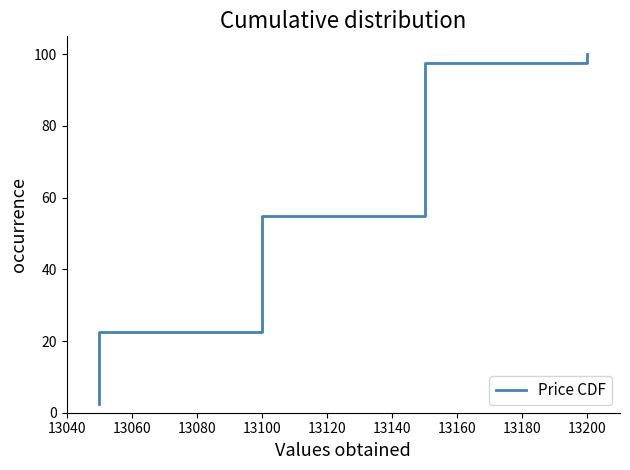

The value at 13200 is 9.8. True or false?

False